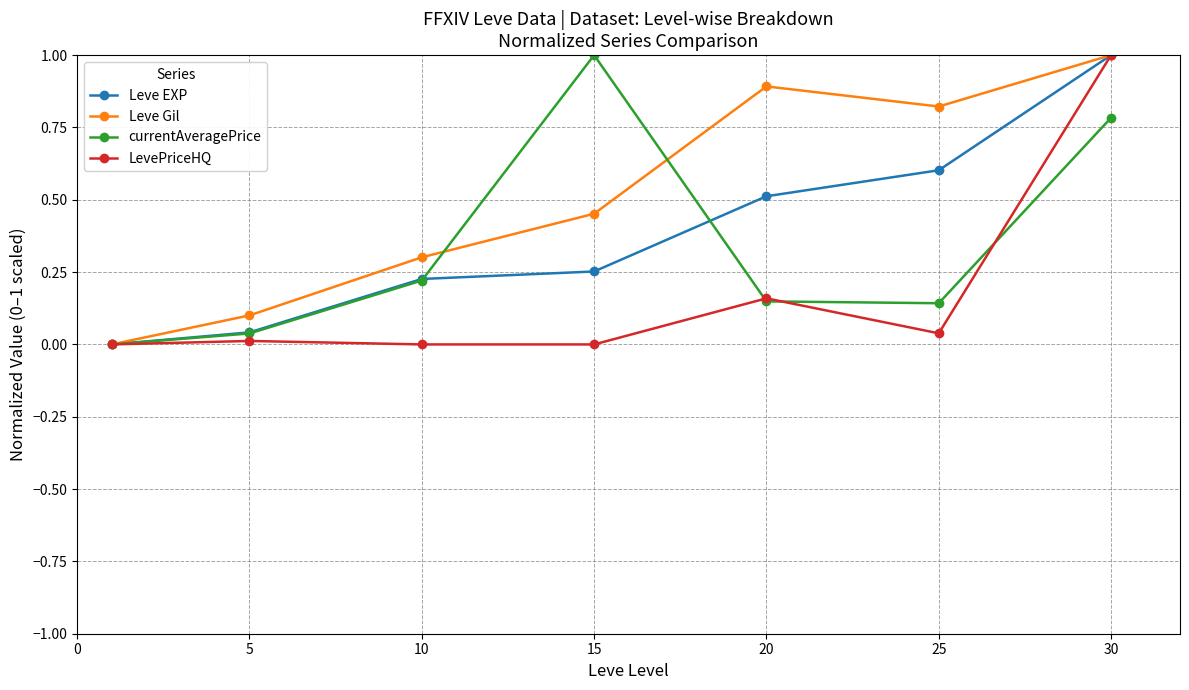

How many data points in currentAveragePrice are above 0?

6